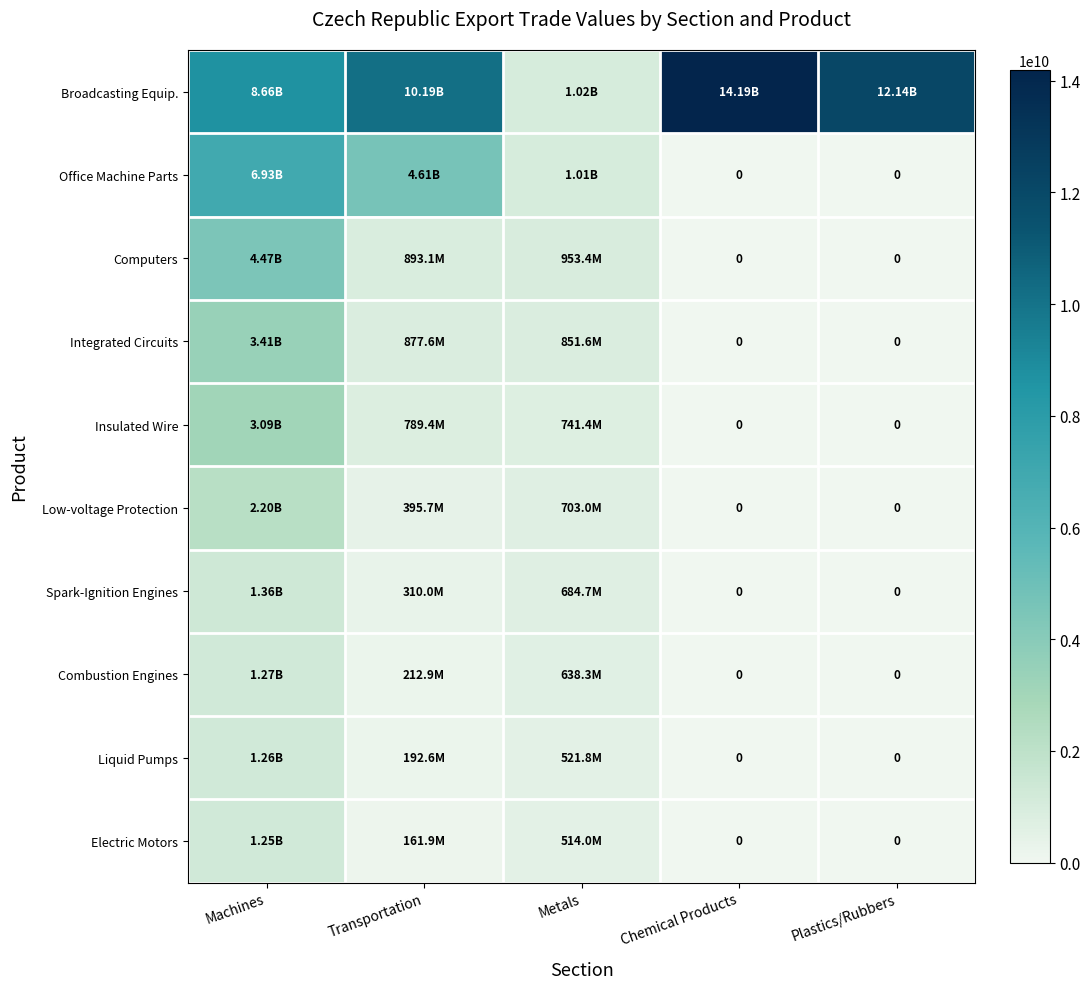

Which series has the widest spread of values?

Broadcasting Equip.